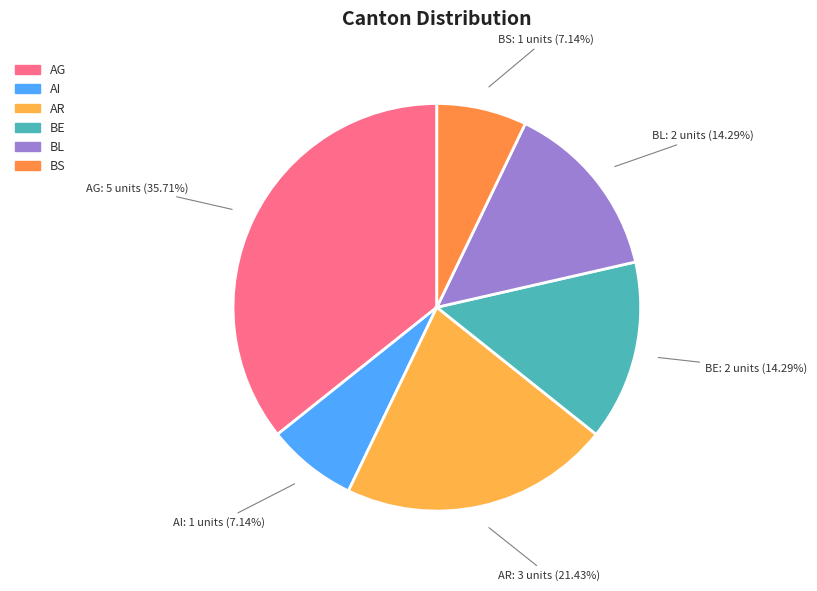

To the nearest percent, what is the average slice percentage?

17%